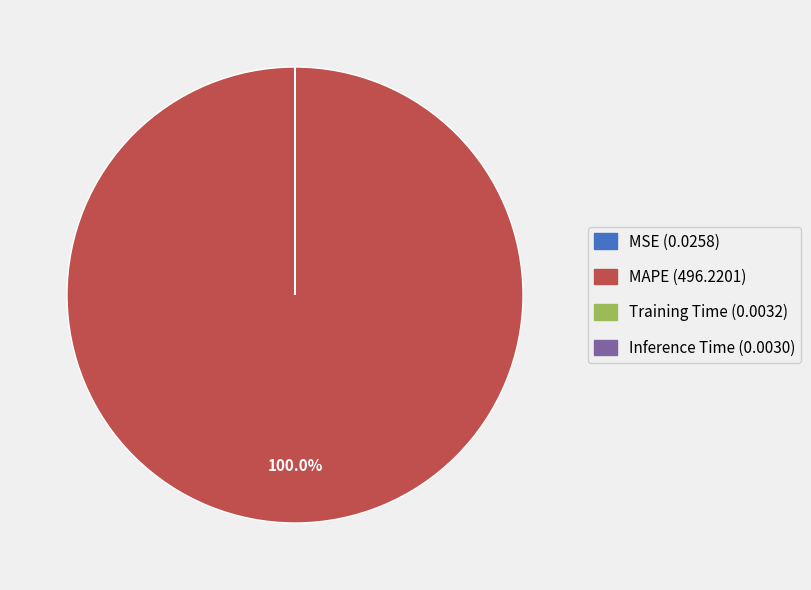

Which slice is the largest?

MAPE